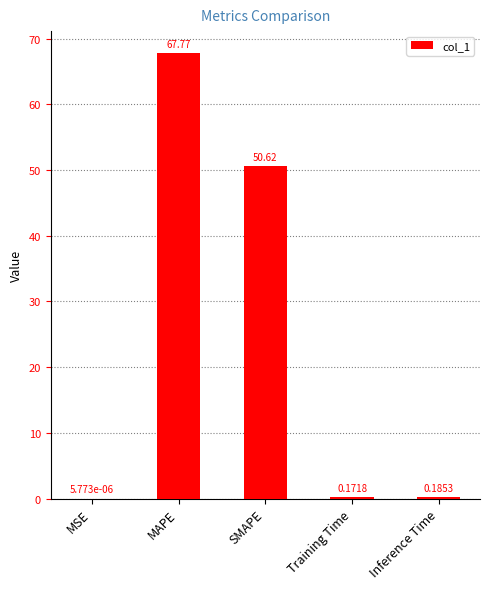

Which label corresponds to the largest value in the chart?

MAPE